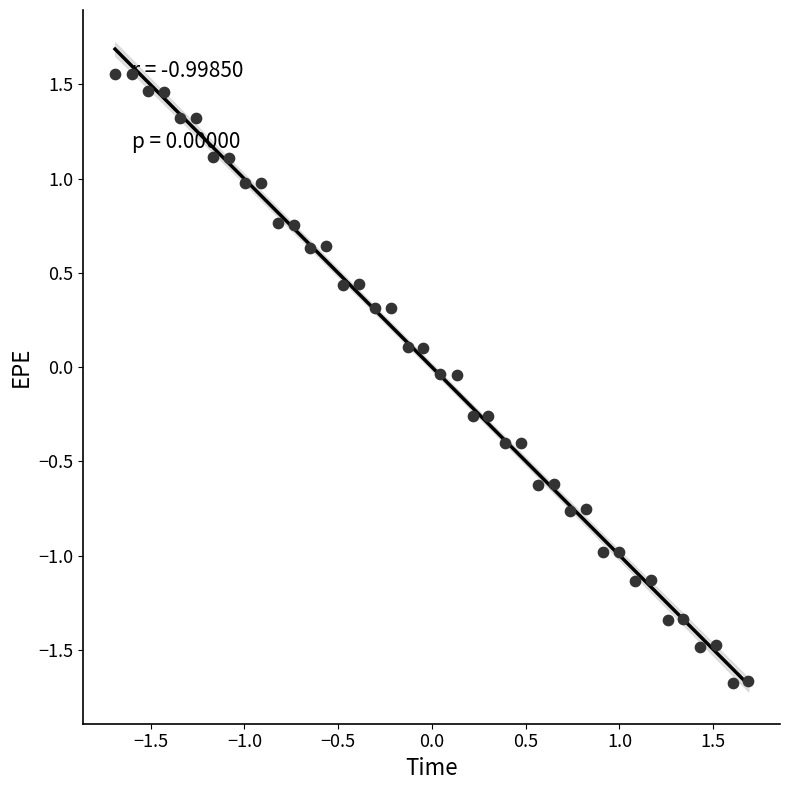

What is the range of X values (max minus min)?

3.4